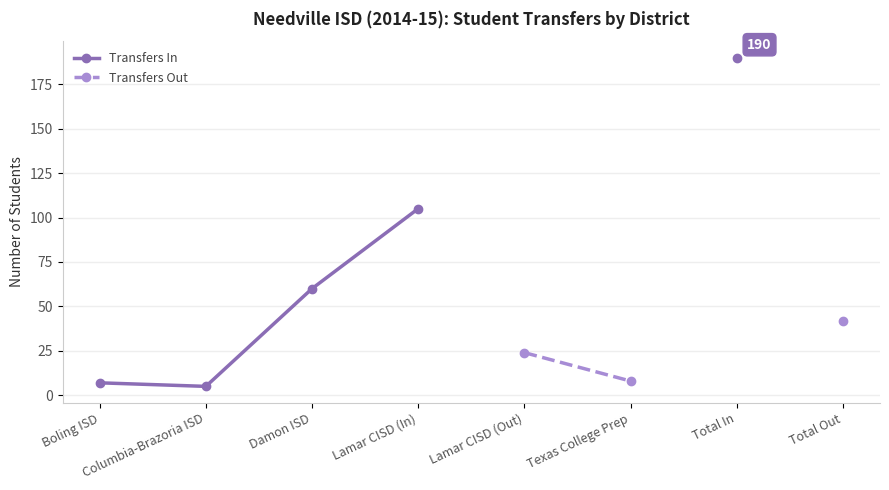

List the series in order of their overall mean, highest first.

Transfers In, Transfers Out